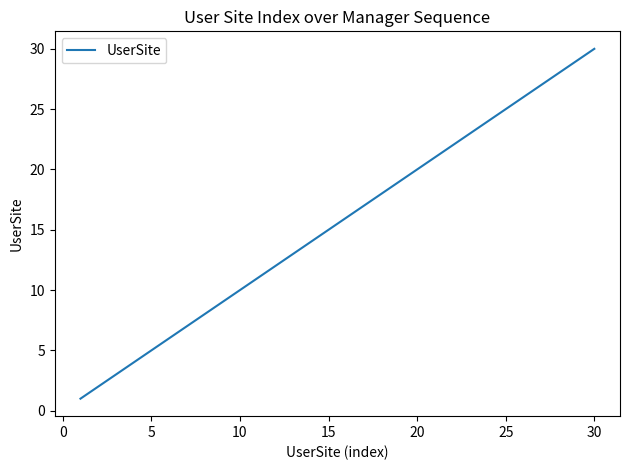

What is the greatest value displayed?

30